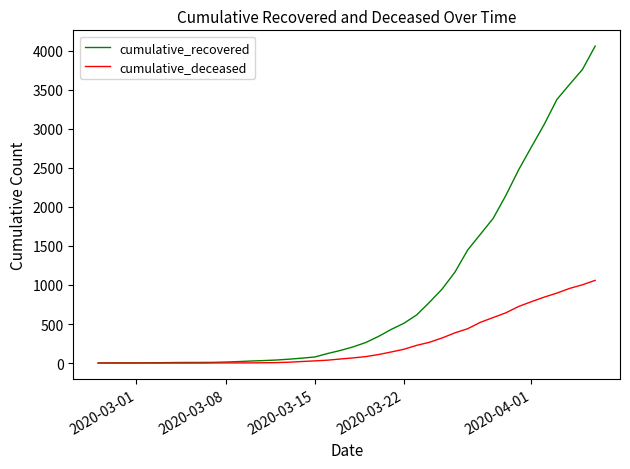

Which series has the largest range (max minus min)?

cumulative_recovered